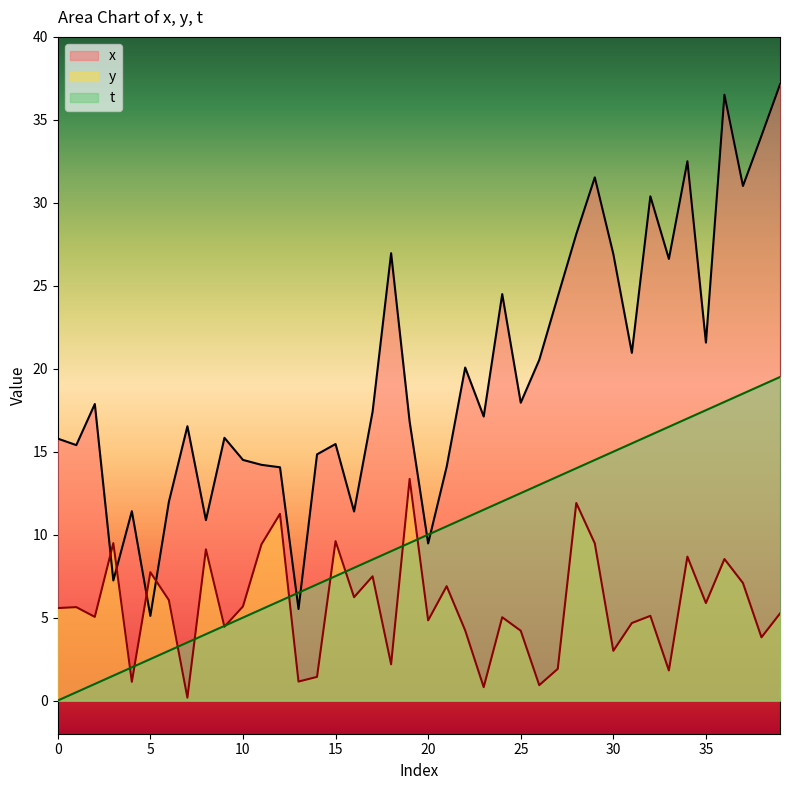

Reading left to right, what are all the values shown in this chart?

x: 15.8	15.4	17.9	7.2	11.4	5.1	12.0	16.5	10.9	15.8	14.5	14.2	14.1	5.5	14.8	15.5	11.4	17.4	27.0	16.8	9.5	14.1	20.1	17.1	24.5	17.9	20.5	24.3	28.1	31.5	26.9	21.0	30.4	26.6	32.5	21.6	36.5	31.0	34.0	37.1
y: 5.6	5.6	5.0	9.5	1.1	7.7	6.1	0.2	9.1	4.4	5.7	9.4	11.3	1.1	1.4	9.6	6.2	7.5	2.2	13.4	4.8	6.9	4.2	0.8	5.0	4.2	0.9	1.9	11.9	9.5	3.0	4.7	5.1	1.8	8.7	5.9	8.5	7.1	3.8	5.2
t: 0.0	0.5	1.0	1.5	2.0	2.5	3.0	3.5	4.0	4.5	5.0	5.5	6.0	6.5	7.0	7.5	8.0	8.5	9.0	9.5	10.0	10.5	11.0	11.5	12.0	12.5	13.0	13.5	14.0	14.5	15.0	15.5	16.0	16.5	17.0	17.5	18.0	18.5	19.0	19.5